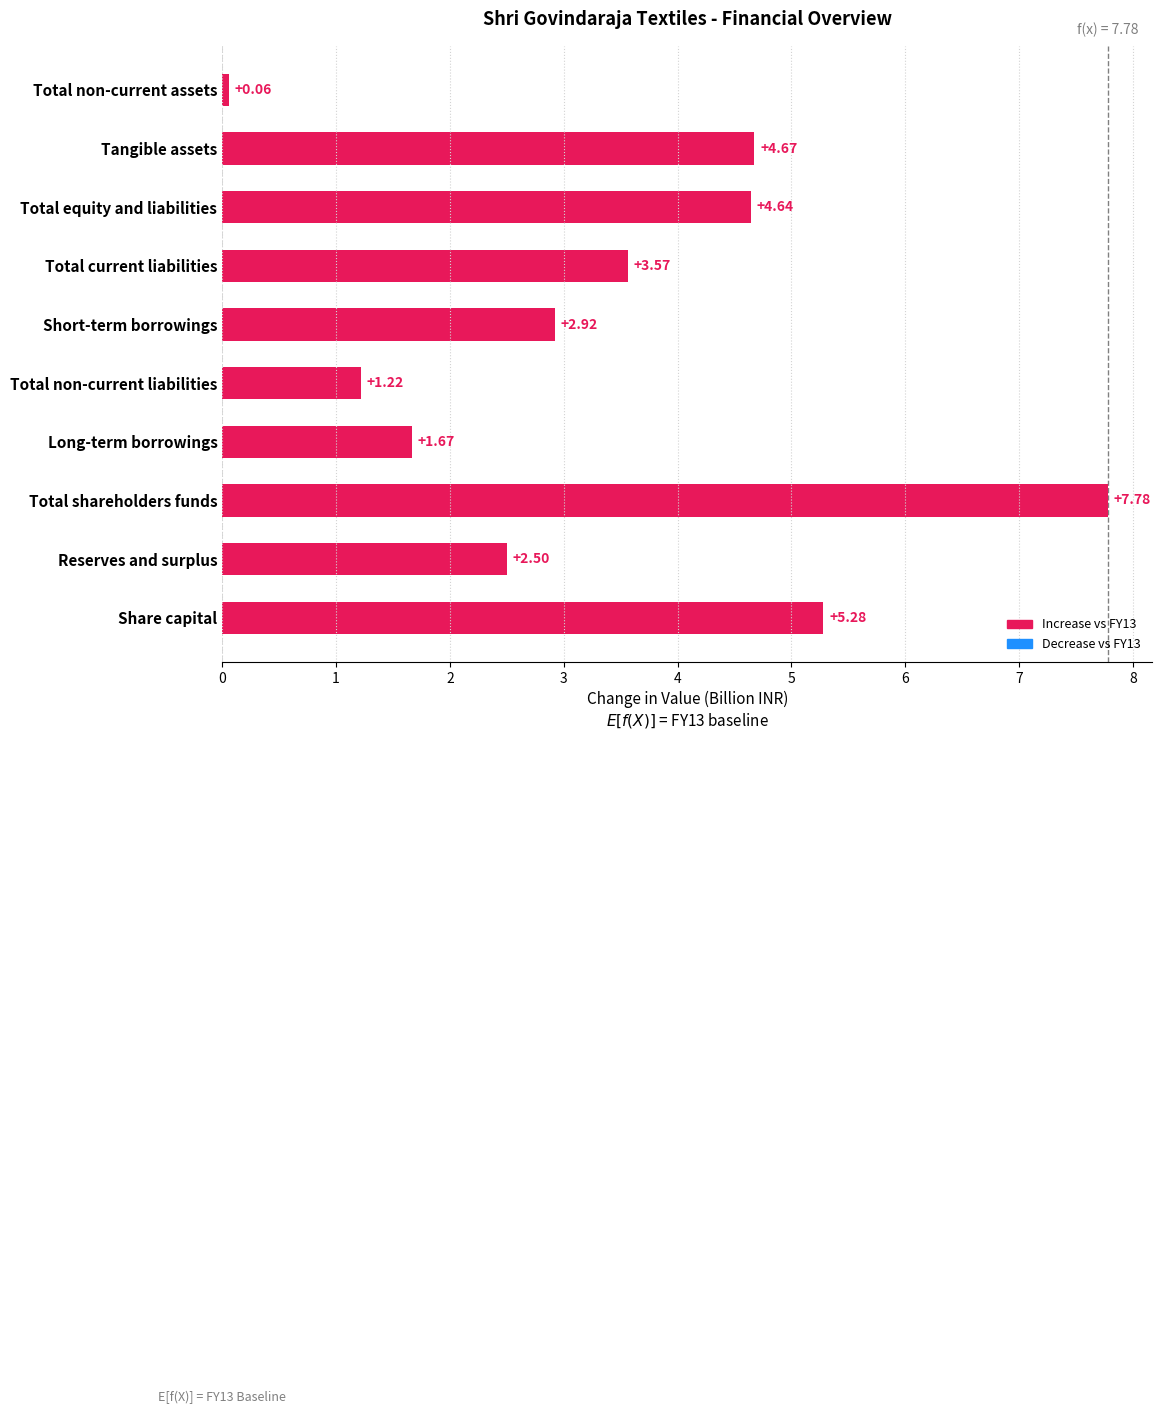

How many categories are shown in the chart?

10